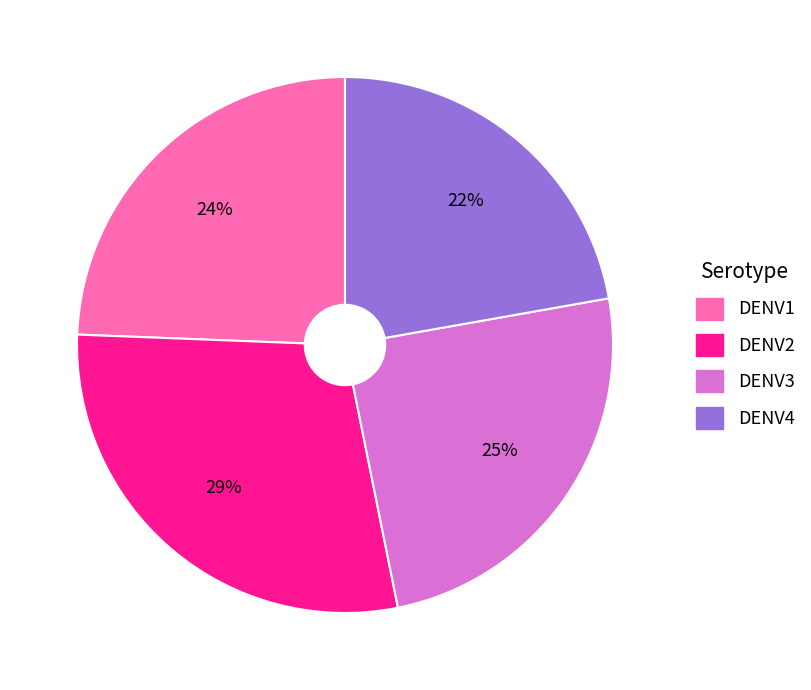

What percentage is the DENV1 slice, to the nearest percent?

24%